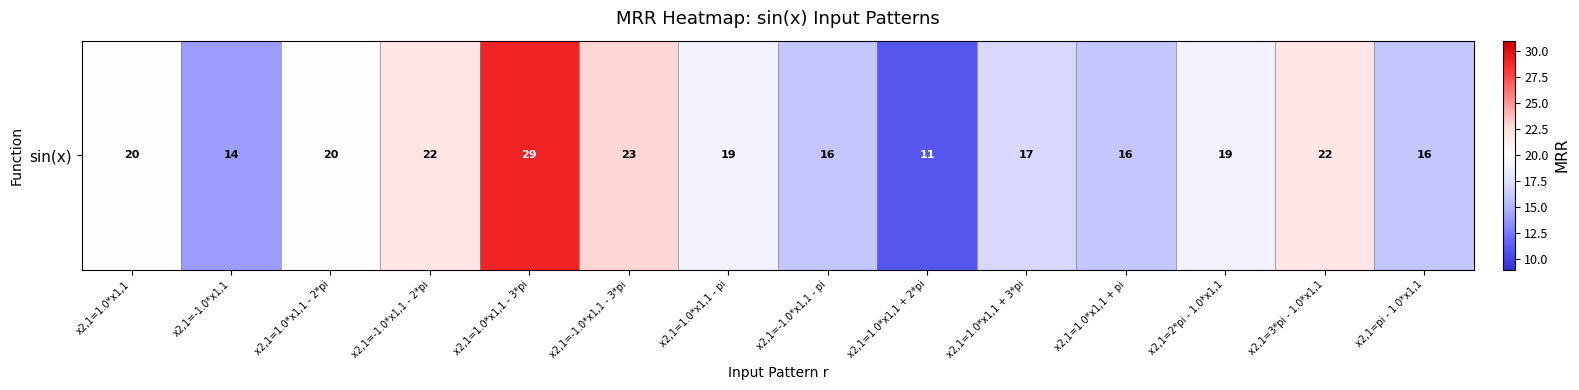

Reading right to left, list all the values displayed in this chart.

16	22	19	16	17	11	16	19	23	29	22	20	14	20